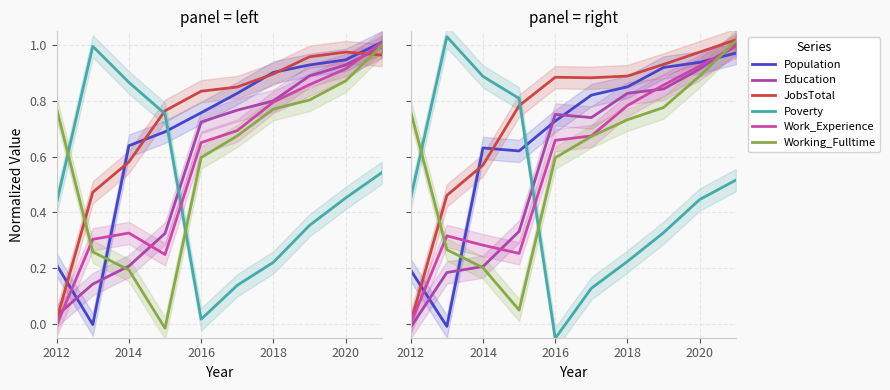

Reading left to right, what are all the values shown in this chart?

Population: 0.2	-0.0	0.6	0.6	0.7	0.8	0.9	0.9	0.9	1.0
Education: -0.0	0.2	0.2	0.3	0.8	0.7	0.8	0.8	0.9	1.0
JobsTotal: 0.0	0.5	0.6	0.8	0.9	0.9	0.9	0.9	1.0	1.0
Poverty: 0.5	1.0	0.9	0.8	-0.1	0.1	0.2	0.3	0.4	0.5
Work_Experience: 0.0	0.3	0.3	0.3	0.7	0.7	0.8	0.9	0.9	1.0
Working_Fulltime: 0.8	0.3	0.2	0.0	0.6	0.7	0.7	0.8	0.9	1.0